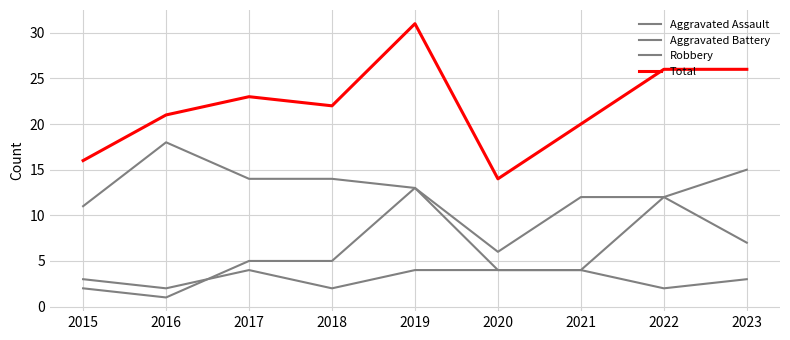

True or false: Total and Robbery intersect in this chart.

False